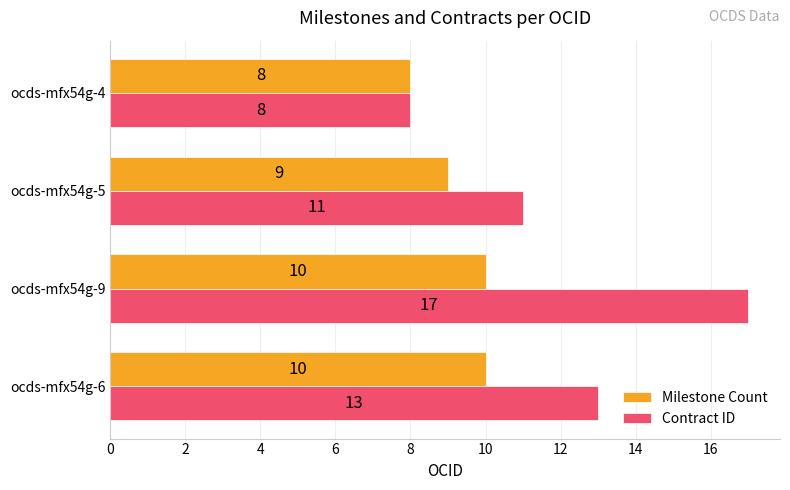

Is the value of Milestone Count at ocds-mfx54g-6 greater than the value of Contract ID at ocds-mfx54g-6?

No